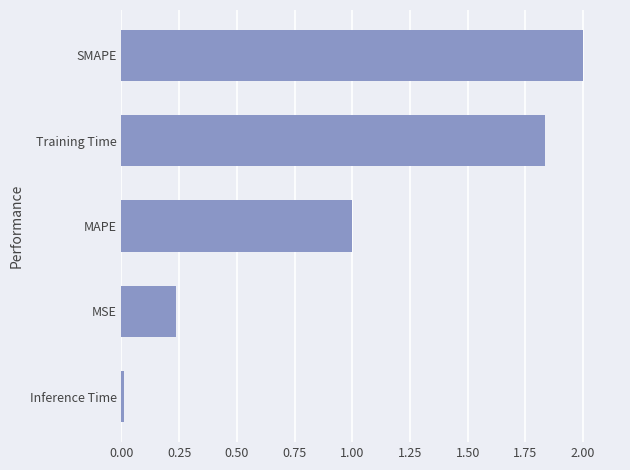

What is the difference between the second highest and second lowest values?

1.6